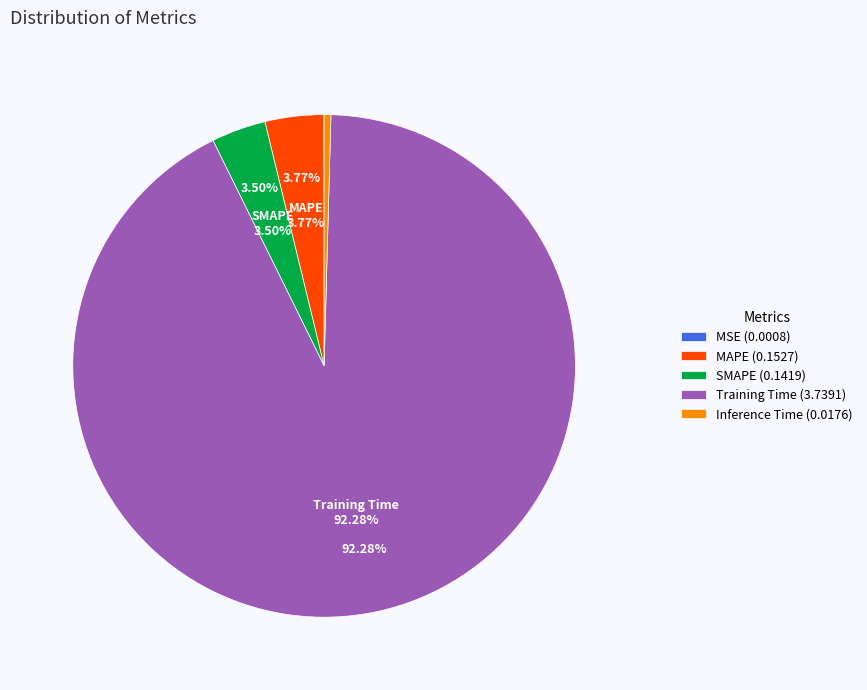

What portion of the pie excludes Inference Time?

99.6%